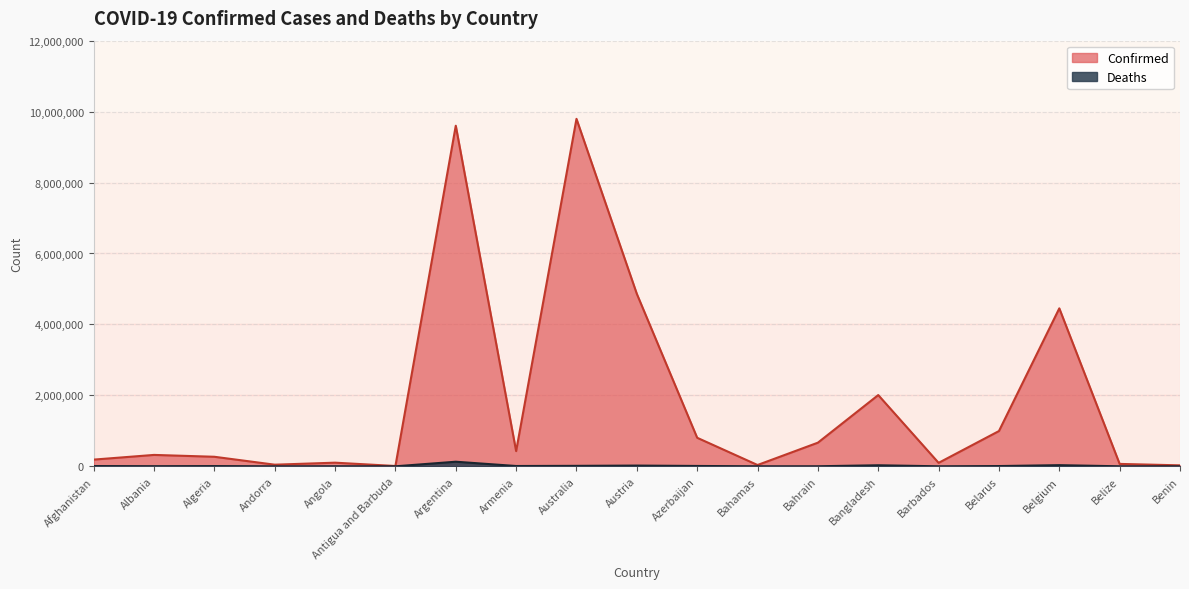

Does the chart have visible grid lines?

Yes